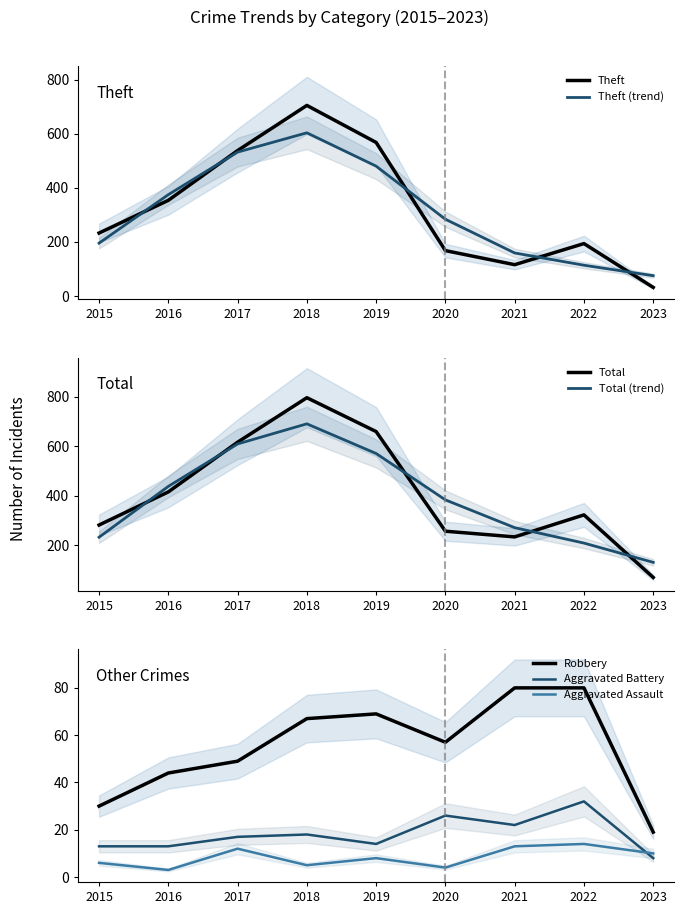

Which series changed the most between 2015 and 2022?

Robbery